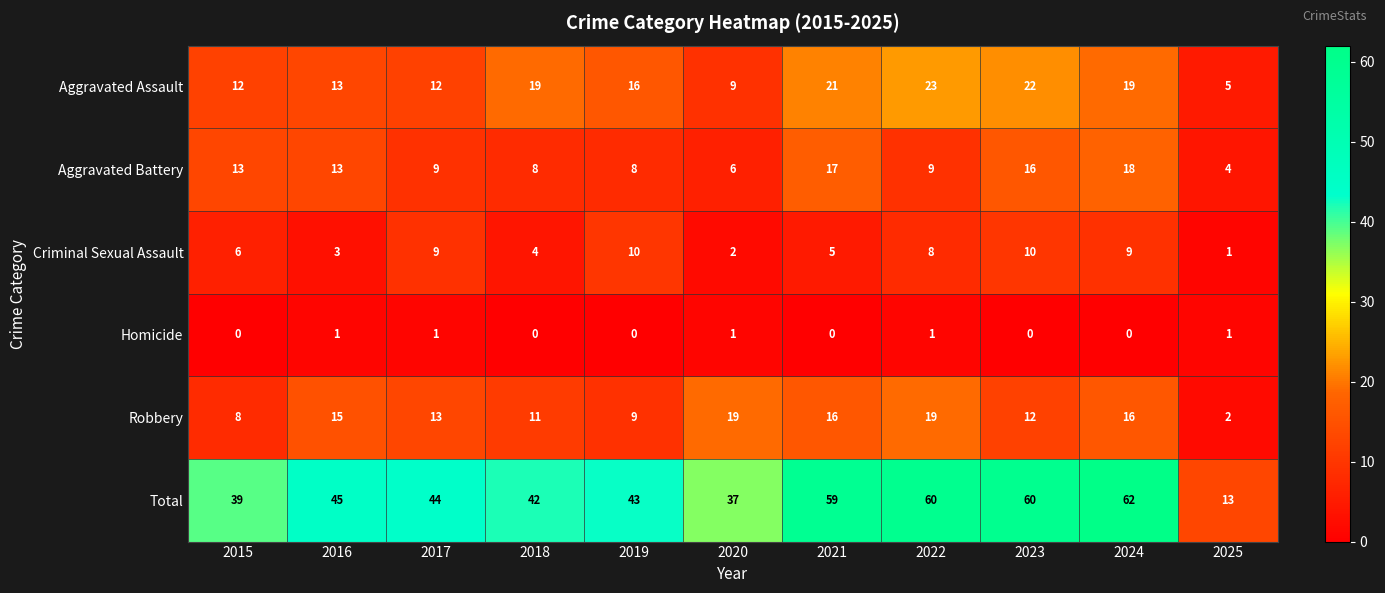

What is the average value of the Aggravated Battery series?

11